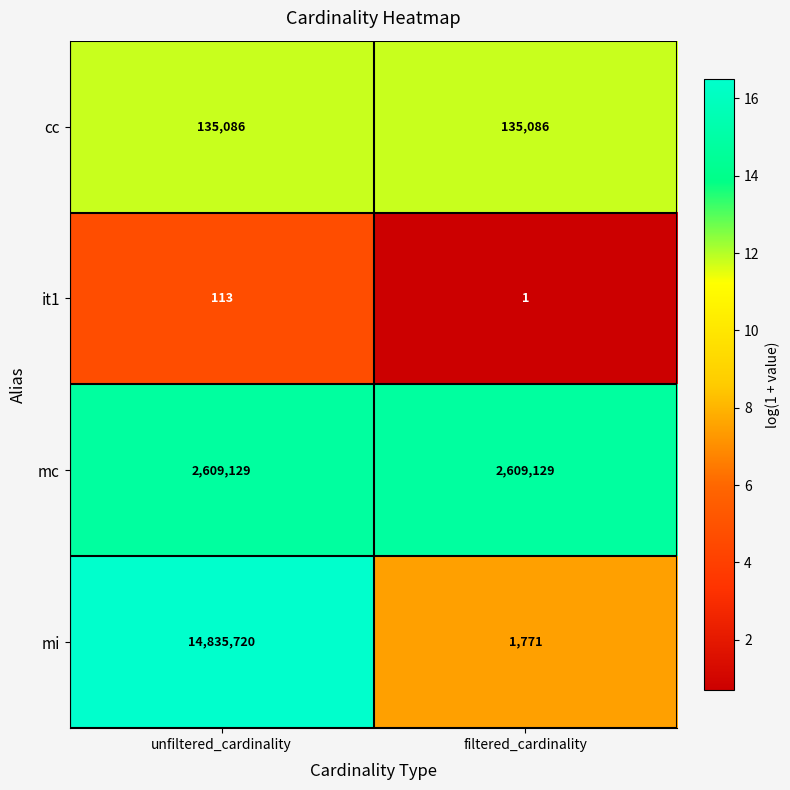

Which series has the largest total across all categories?

mi